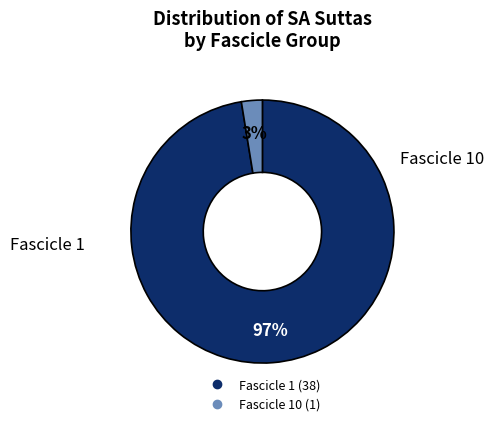

Is there any slice that represents more than half of the pie?

Yes